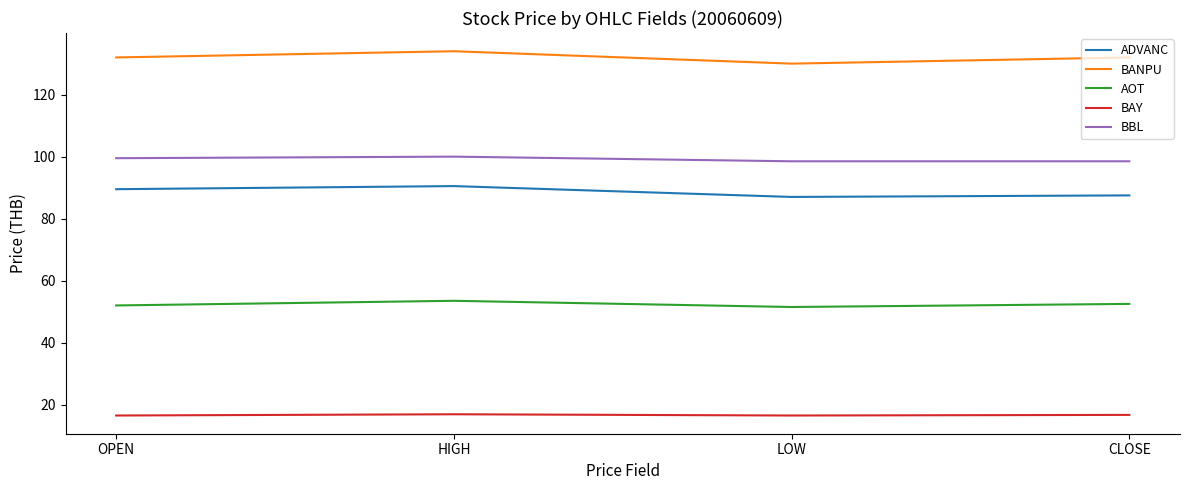

At HIGH, list the series in order from largest to smallest.

BANPU, BBL, ADVANC, AOT, BAY